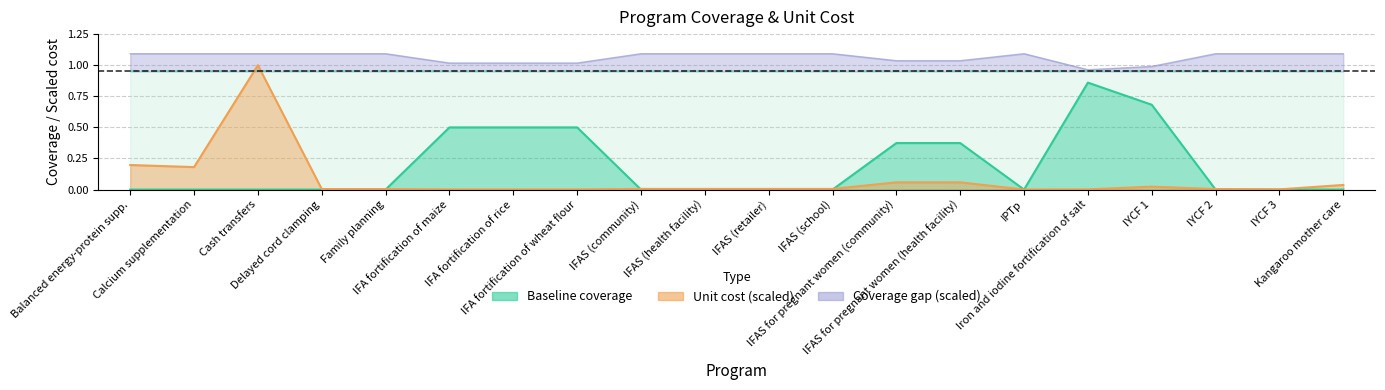

Does the chart display data point markers on the line(s)?

No